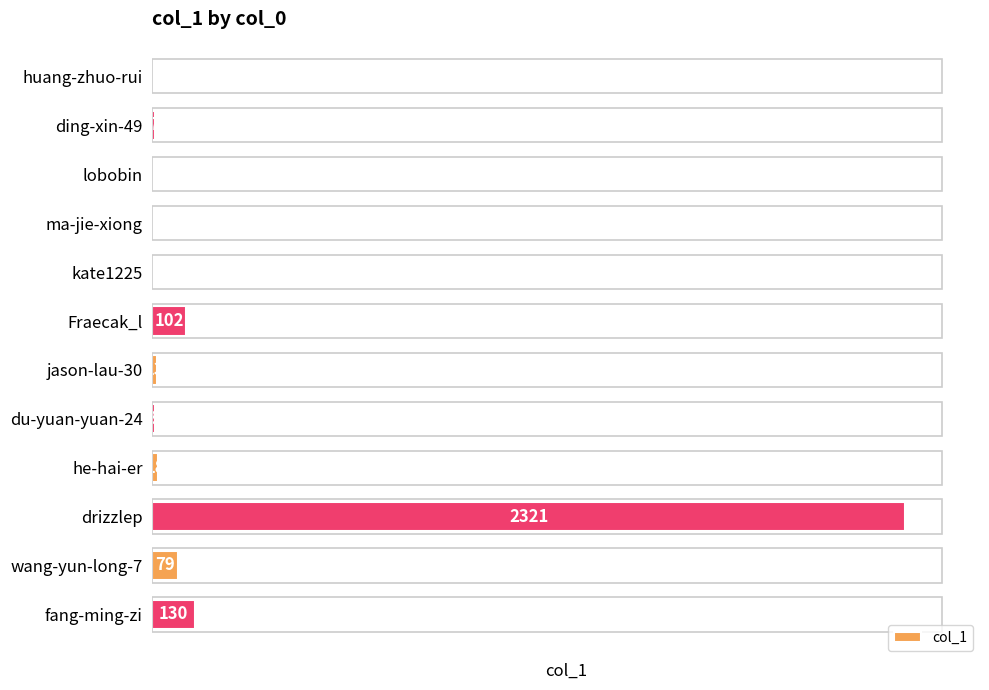

What is the ratio of the value at du-yuan-yuan-24 to the value at ding-xin-49?

1.1